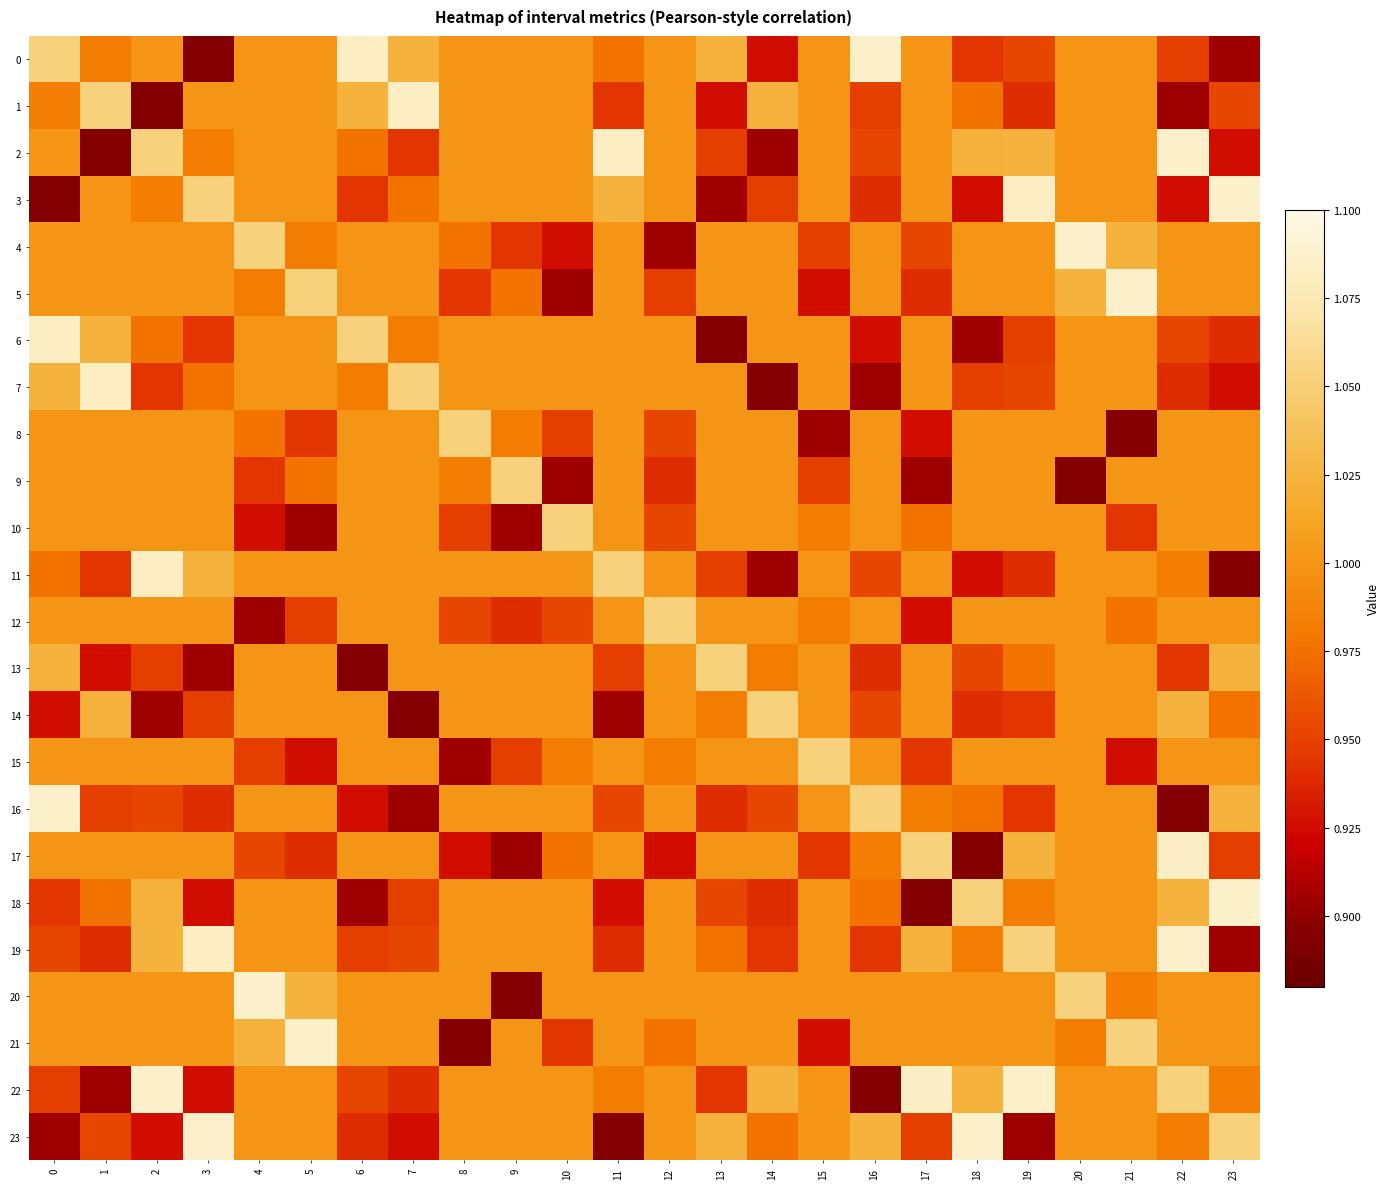

Reading right to left, list all the values displayed in this chart.

0: 23=0.9	22=0.9	21=1.0	20=1.0	19=1.0	18=0.9	17=1.0	16=1.1	15=1.0	14=0.9	13=1.0	12=1.0	11=1.0	10=1.0	9=1.0	8=1.0	7=1.0	6=1.1	5=1.0	4=1.0	3=0.9	2=1.0	1=1.0	0=1.1
1: 23=1.0	22=0.9	21=1.0	20=1.0	19=0.9	18=1.0	17=1.0	16=0.9	15=1.0	14=1.0	13=0.9	12=1.0	11=0.9	10=1.0	9=1.0	8=1.0	7=1.1	6=1.0	5=1.0	4=1.0	3=1.0	2=0.9	1=1.1	0=1.0
2: 23=0.9	22=1.1	21=1.0	20=1.0	19=1.0	18=1.0	17=1.0	16=1.0	15=1.0	14=0.9	13=0.9	12=1.0	11=1.1	10=1.0	9=1.0	8=1.0	7=0.9	6=1.0	5=1.0	4=1.0	3=1.0	2=1.1	1=0.9	0=1.0
3: 23=1.1	22=0.9	21=1.0	20=1.0	19=1.1	18=0.9	17=1.0	16=0.9	15=1.0	14=0.9	13=0.9	12=1.0	11=1.0	10=1.0	9=1.0	8=1.0	7=1.0	6=0.9	5=1.0	4=1.0	3=1.1	2=1.0	1=1.0	0=0.9
4: 23=1.0	22=1.0	21=1.0	20=1.1	19=1.0	18=1.0	17=1.0	16=1.0	15=0.9	14=1.0	13=1.0	12=0.9	11=1.0	10=0.9	9=0.9	8=1.0	7=1.0	6=1.0	5=1.0	4=1.1	3=1.0	2=1.0	1=1.0	0=1.0
5: 23=1.0	22=1.0	21=1.1	20=1.0	19=1.0	18=1.0	17=0.9	16=1.0	15=0.9	14=1.0	13=1.0	12=0.9	11=1.0	10=0.9	9=1.0	8=0.9	7=1.0	6=1.0	5=1.1	4=1.0	3=1.0	2=1.0	1=1.0	0=1.0
6: 23=0.9	22=1.0	21=1.0	20=1.0	19=0.9	18=0.9	17=1.0	16=0.9	15=1.0	14=1.0	13=0.9	12=1.0	11=1.0	10=1.0	9=1.0	8=1.0	7=1.0	6=1.1	5=1.0	4=1.0	3=0.9	2=1.0	1=1.0	0=1.1
7: 23=0.9	22=0.9	21=1.0	20=1.0	19=1.0	18=0.9	17=1.0	16=0.9	15=1.0	14=0.9	13=1.0	12=1.0	11=1.0	10=1.0	9=1.0	8=1.0	7=1.1	6=1.0	5=1.0	4=1.0	3=1.0	2=0.9	1=1.1	0=1.0
8: 23=1.0	22=1.0	21=0.9	20=1.0	19=1.0	18=1.0	17=0.9	16=1.0	15=0.9	14=1.0	13=1.0	12=1.0	11=1.0	10=0.9	9=1.0	8=1.1	7=1.0	6=1.0	5=0.9	4=1.0	3=1.0	2=1.0	1=1.0	0=1.0
9: 23=1.0	22=1.0	21=1.0	20=0.9	19=1.0	18=1.0	17=0.9	16=1.0	15=0.9	14=1.0	13=1.0	12=0.9	11=1.0	10=0.9	9=1.1	8=1.0	7=1.0	6=1.0	5=1.0	4=0.9	3=1.0	2=1.0	1=1.0	0=1.0
10: 23=1.0	22=1.0	21=0.9	20=1.0	19=1.0	18=1.0	17=1.0	16=1.0	15=1.0	14=1.0	13=1.0	12=1.0	11=1.0	10=1.1	9=0.9	8=0.9	7=1.0	6=1.0	5=0.9	4=0.9	3=1.0	2=1.0	1=1.0	0=1.0
11: 23=0.9	22=1.0	21=1.0	20=1.0	19=0.9	18=0.9	17=1.0	16=1.0	15=1.0	14=0.9	13=0.9	12=1.0	11=1.1	10=1.0	9=1.0	8=1.0	7=1.0	6=1.0	5=1.0	4=1.0	3=1.0	2=1.1	1=0.9	0=1.0
12: 23=1.0	22=1.0	21=1.0	20=1.0	19=1.0	18=1.0	17=0.9	16=1.0	15=1.0	14=1.0	13=1.0	12=1.1	11=1.0	10=1.0	9=0.9	8=1.0	7=1.0	6=1.0	5=0.9	4=0.9	3=1.0	2=1.0	1=1.0	0=1.0
13: 23=1.0	22=0.9	21=1.0	20=1.0	19=1.0	18=1.0	17=1.0	16=0.9	15=1.0	14=1.0	13=1.1	12=1.0	11=0.9	10=1.0	9=1.0	8=1.0	7=1.0	6=0.9	5=1.0	4=1.0	3=0.9	2=0.9	1=0.9	0=1.0
14: 23=1.0	22=1.0	21=1.0	20=1.0	19=0.9	18=0.9	17=1.0	16=1.0	15=1.0	14=1.1	13=1.0	12=1.0	11=0.9	10=1.0	9=1.0	8=1.0	7=0.9	6=1.0	5=1.0	4=1.0	3=0.9	2=0.9	1=1.0	0=0.9
15: 23=1.0	22=1.0	21=0.9	20=1.0	19=1.0	18=1.0	17=0.9	16=1.0	15=1.1	14=1.0	13=1.0	12=1.0	11=1.0	10=1.0	9=0.9	8=0.9	7=1.0	6=1.0	5=0.9	4=0.9	3=1.0	2=1.0	1=1.0	0=1.0
16: 23=1.0	22=0.9	21=1.0	20=1.0	19=0.9	18=1.0	17=1.0	16=1.1	15=1.0	14=1.0	13=0.9	12=1.0	11=1.0	10=1.0	9=1.0	8=1.0	7=0.9	6=0.9	5=1.0	4=1.0	3=0.9	2=1.0	1=0.9	0=1.1
17: 23=0.9	22=1.1	21=1.0	20=1.0	19=1.0	18=0.9	17=1.1	16=1.0	15=0.9	14=1.0	13=1.0	12=0.9	11=1.0	10=1.0	9=0.9	8=0.9	7=1.0	6=1.0	5=0.9	4=1.0	3=1.0	2=1.0	1=1.0	0=1.0
18: 23=1.1	22=1.0	21=1.0	20=1.0	19=1.0	18=1.1	17=0.9	16=1.0	15=1.0	14=0.9	13=1.0	12=1.0	11=0.9	10=1.0	9=1.0	8=1.0	7=0.9	6=0.9	5=1.0	4=1.0	3=0.9	2=1.0	1=1.0	0=0.9
19: 23=0.9	22=1.1	21=1.0	20=1.0	19=1.1	18=1.0	17=1.0	16=0.9	15=1.0	14=0.9	13=1.0	12=1.0	11=0.9	10=1.0	9=1.0	8=1.0	7=1.0	6=0.9	5=1.0	4=1.0	3=1.1	2=1.0	1=0.9	0=1.0
20: 23=1.0	22=1.0	21=1.0	20=1.1	19=1.0	18=1.0	17=1.0	16=1.0	15=1.0	14=1.0	13=1.0	12=1.0	11=1.0	10=1.0	9=0.9	8=1.0	7=1.0	6=1.0	5=1.0	4=1.1	3=1.0	2=1.0	1=1.0	0=1.0
21: 23=1.0	22=1.0	21=1.1	20=1.0	19=1.0	18=1.0	17=1.0	16=1.0	15=0.9	14=1.0	13=1.0	12=1.0	11=1.0	10=0.9	9=1.0	8=0.9	7=1.0	6=1.0	5=1.1	4=1.0	3=1.0	2=1.0	1=1.0	0=1.0
22: 23=1.0	22=1.1	21=1.0	20=1.0	19=1.1	18=1.0	17=1.1	16=0.9	15=1.0	14=1.0	13=0.9	12=1.0	11=1.0	10=1.0	9=1.0	8=1.0	7=0.9	6=1.0	5=1.0	4=1.0	3=0.9	2=1.1	1=0.9	0=0.9
23: 23=1.1	22=1.0	21=1.0	20=1.0	19=0.9	18=1.1	17=0.9	16=1.0	15=1.0	14=1.0	13=1.0	12=1.0	11=0.9	10=1.0	9=1.0	8=1.0	7=0.9	6=0.9	5=1.0	4=1.0	3=1.1	2=0.9	1=1.0	0=0.9